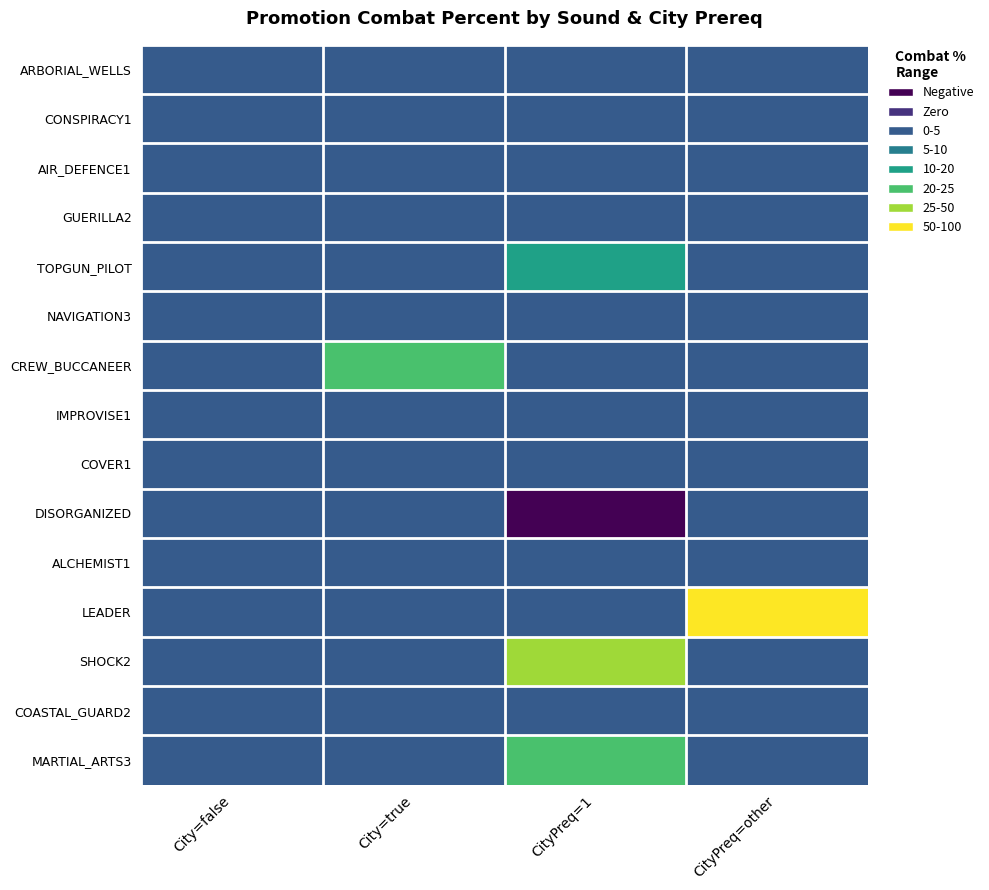

What is the spread (max minus min) of values at City=true?

20